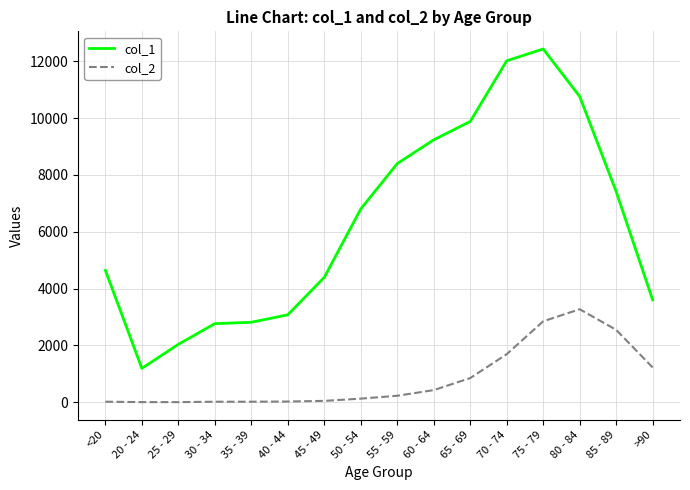

At which label does col_1 reach its minimum?

20 - 24